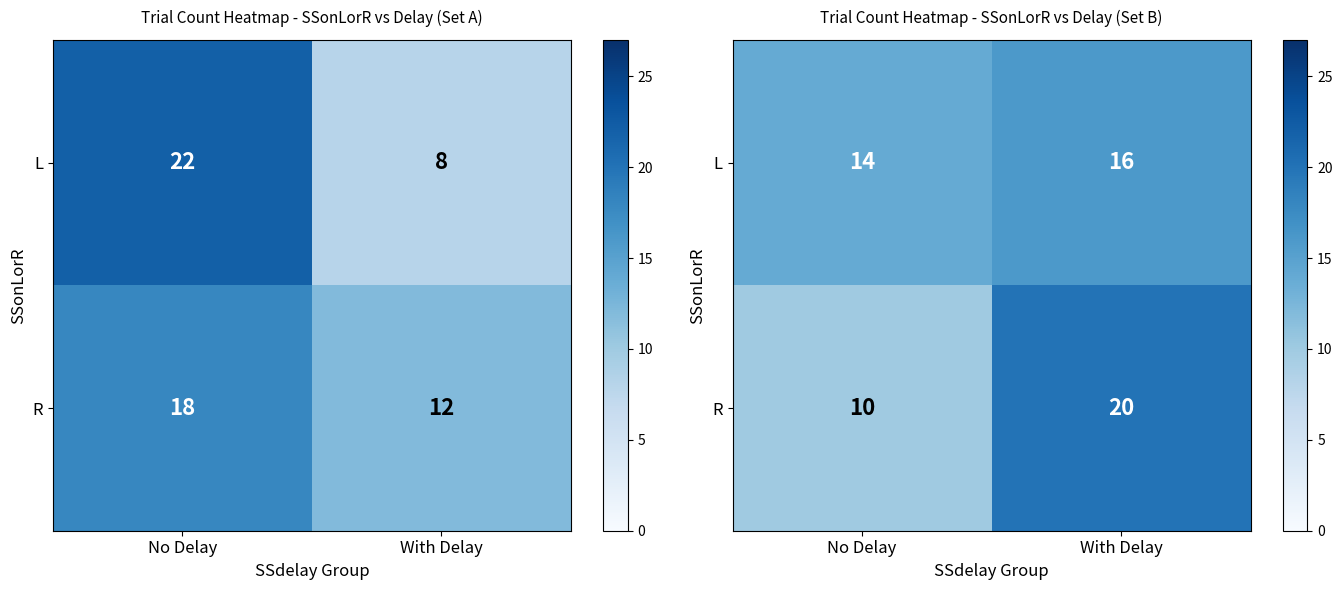

What is the sum of all R values?

30